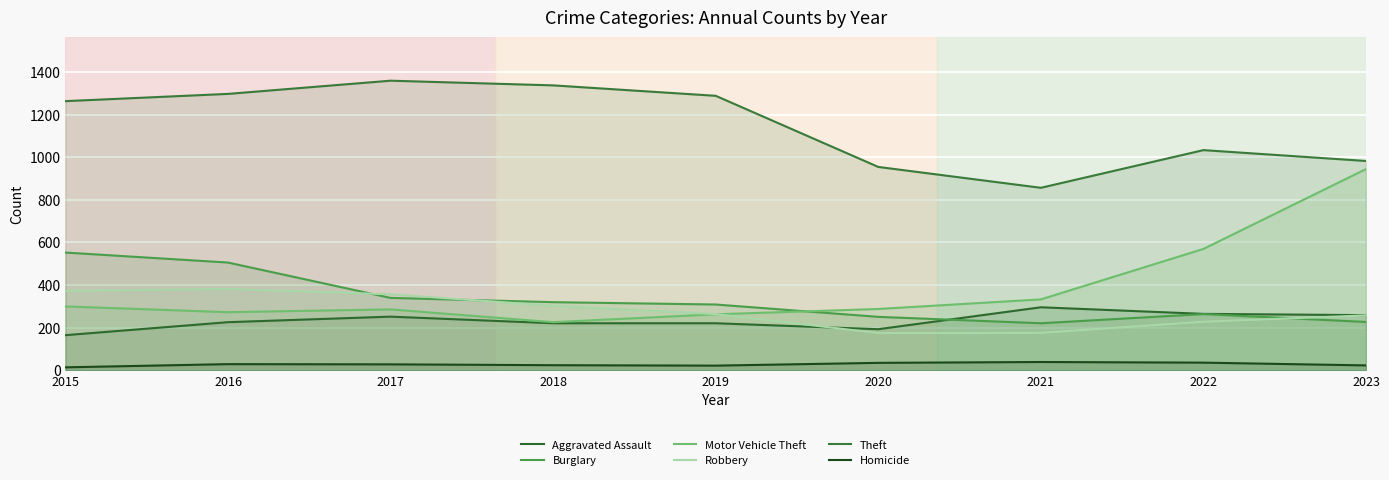

True or false: Robbery and Theft cross at least once.

False